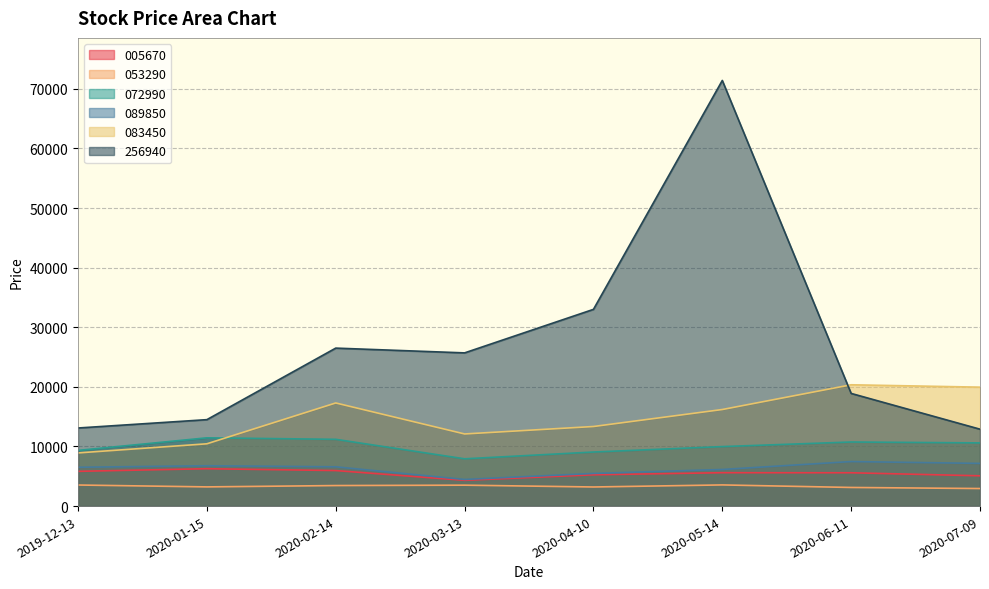

True or false: 072990 has a value of 9340 at 2019-12-13.

True